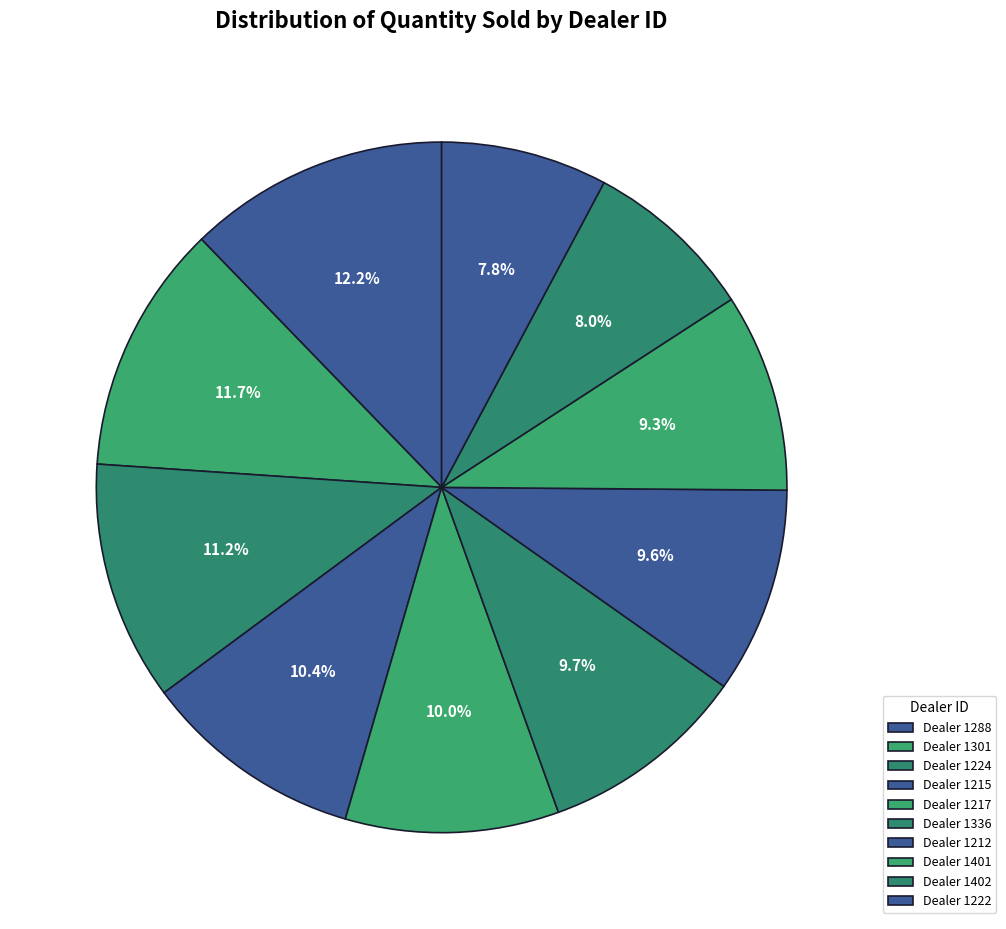

How many segments does this pie chart have?

10